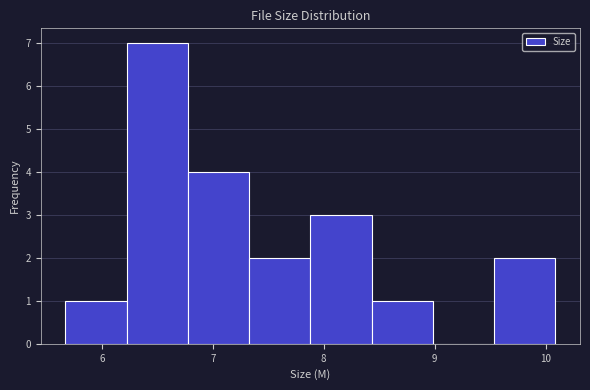

Over which range of the x-axis is the bar tallest?

6.2 to 6.8